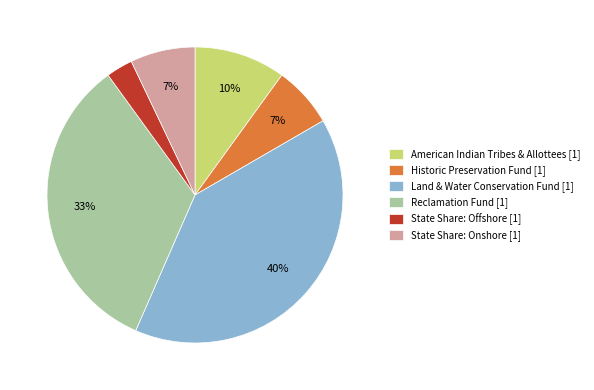

Approximately how many times larger is the value at State Share: Onshore [1] compared to American Indian Tribes & Allottees [1]?

0.7